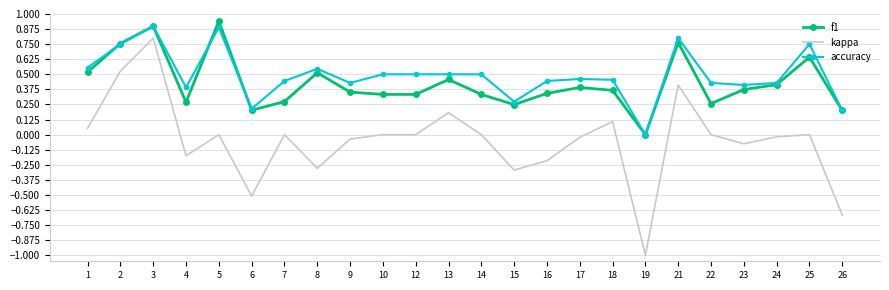

At which label does accuracy reach its minimum?

19